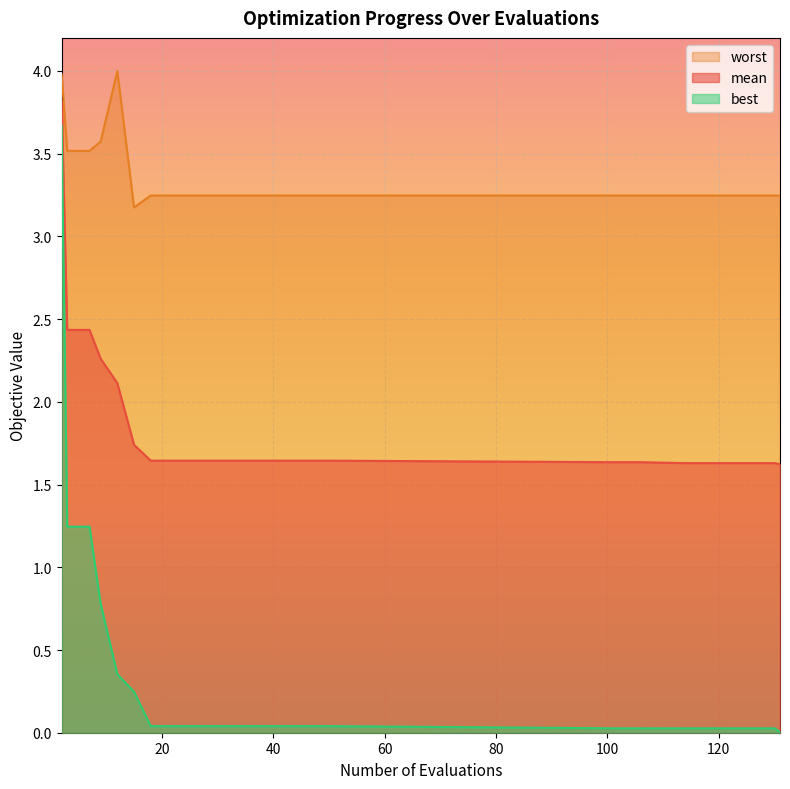

Which series has the largest total across all categories?

worst